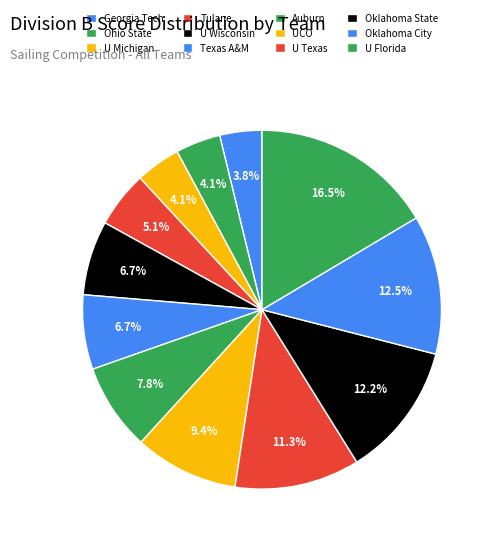

Rank the categories by value from lowest to highest.

Georgia Tech (1), Ohio State University (2), University of Michigan (3), Tulane University (4), University of Wisconsin (5), Texas A&M University (6), Auburn University (7), University of Central Oklahoma (8), University of Texas (9), Oklahoma State University (10), Oklahoma City University (11), University of Florida (12)